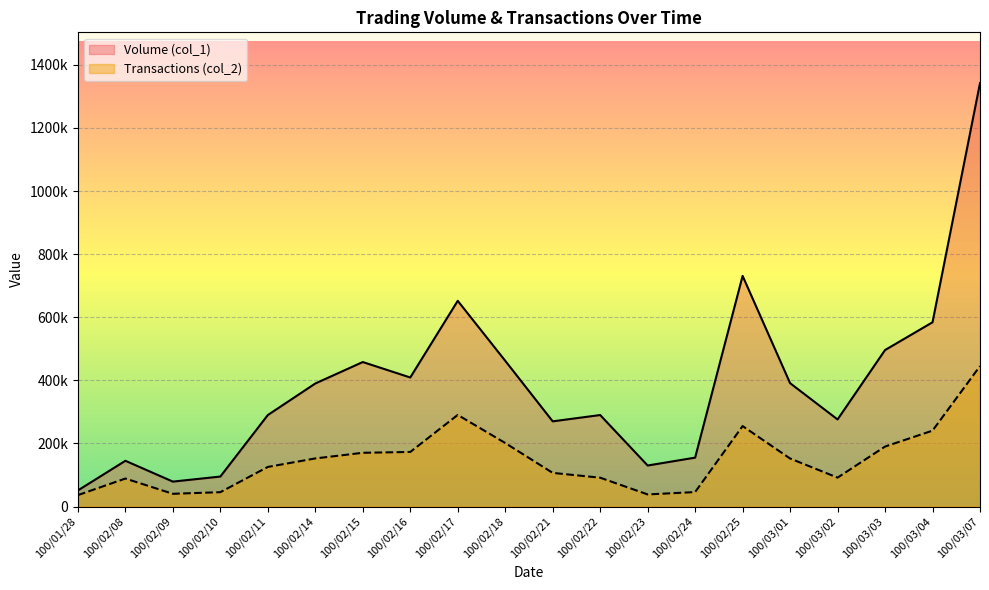

What value does the Volume (col_1) series have at 100/02/15?

458000